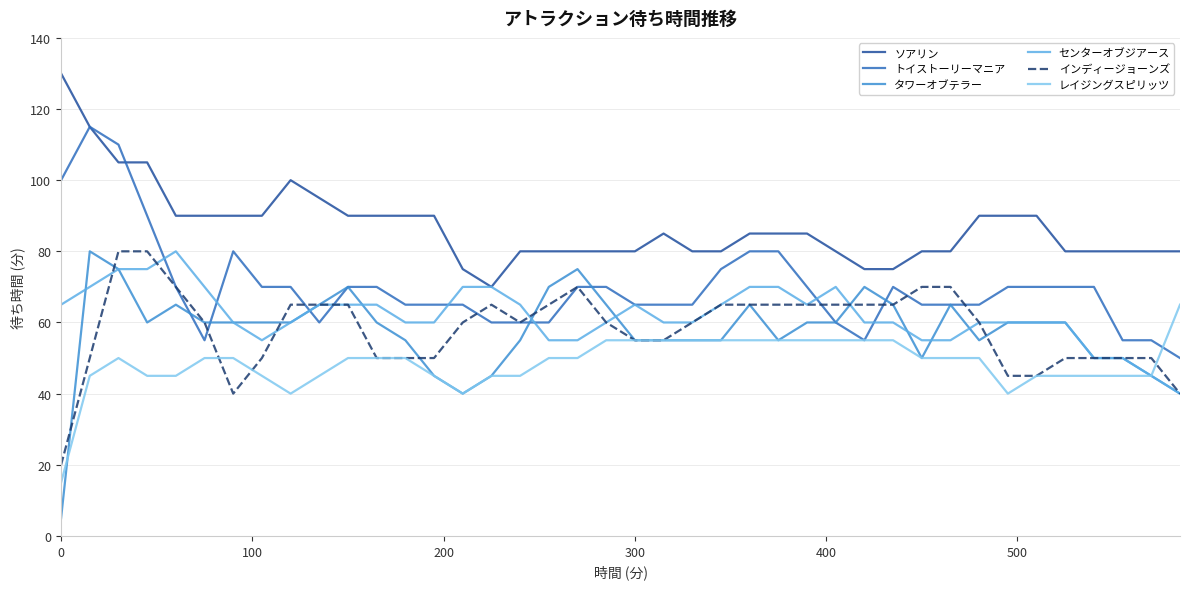

True or false: インディージョーンズ and ソアリン intersect in this chart.

False